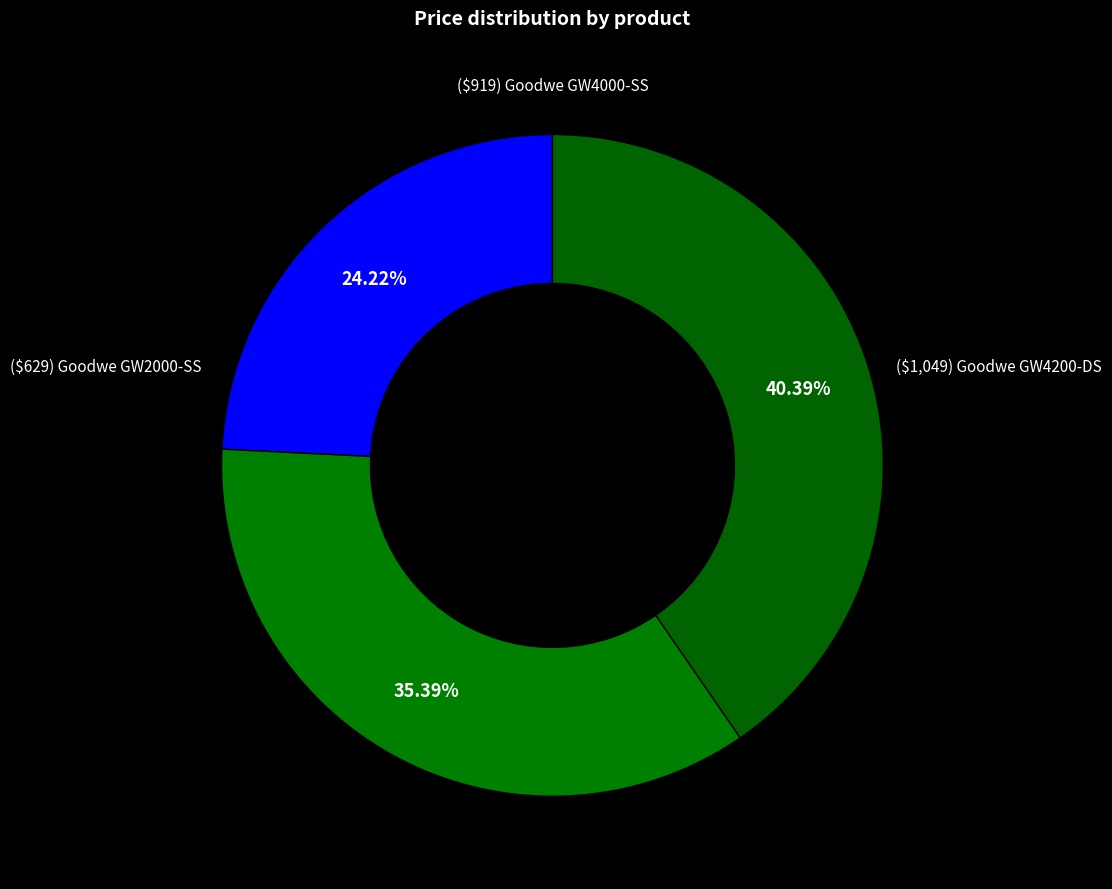

To the nearest percent, what percentage of the pie is ($919) Goodwe GW4000-SS?

35%